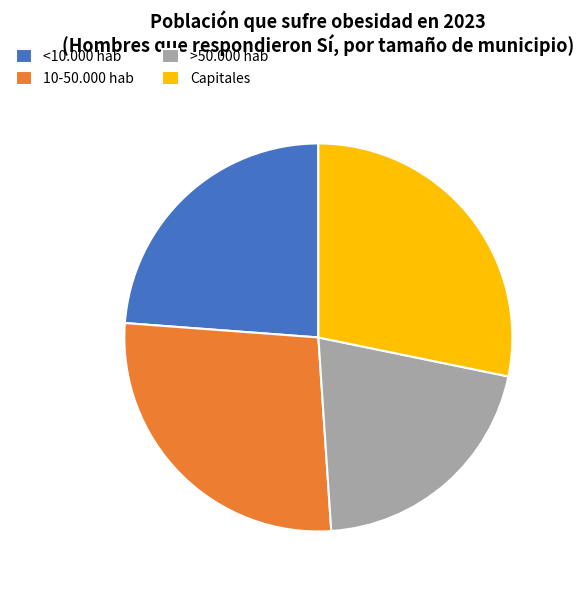

Which slice is the smallest?

>50.000 hab